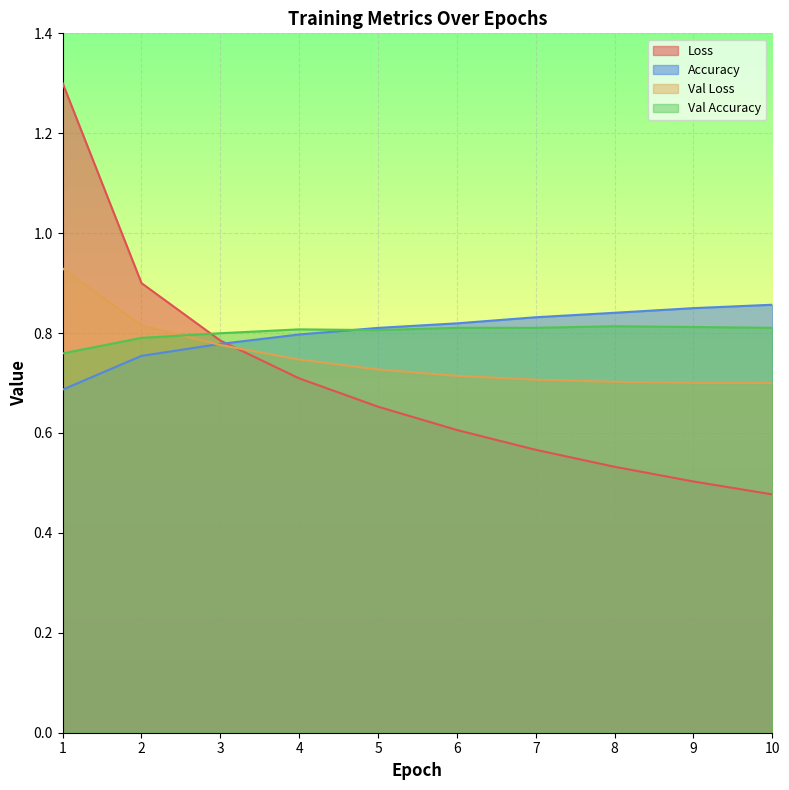

What is the maximum value shown in the chart?

1.3